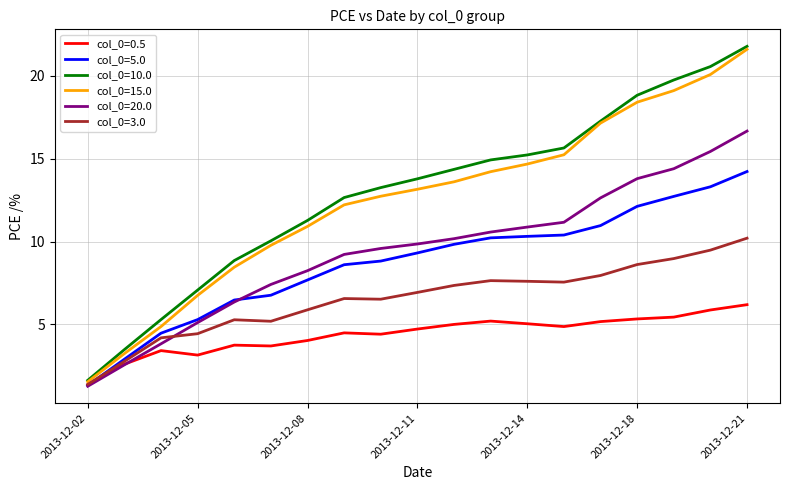

Which series has the widest spread of values?

col_0=10.0